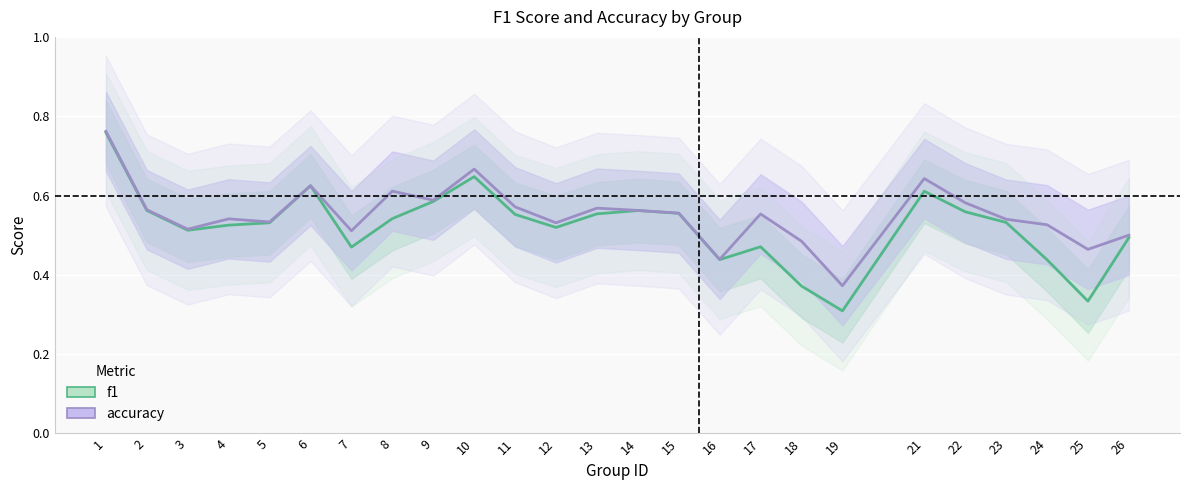

True or false: f1 and accuracy intersect in this chart.

False